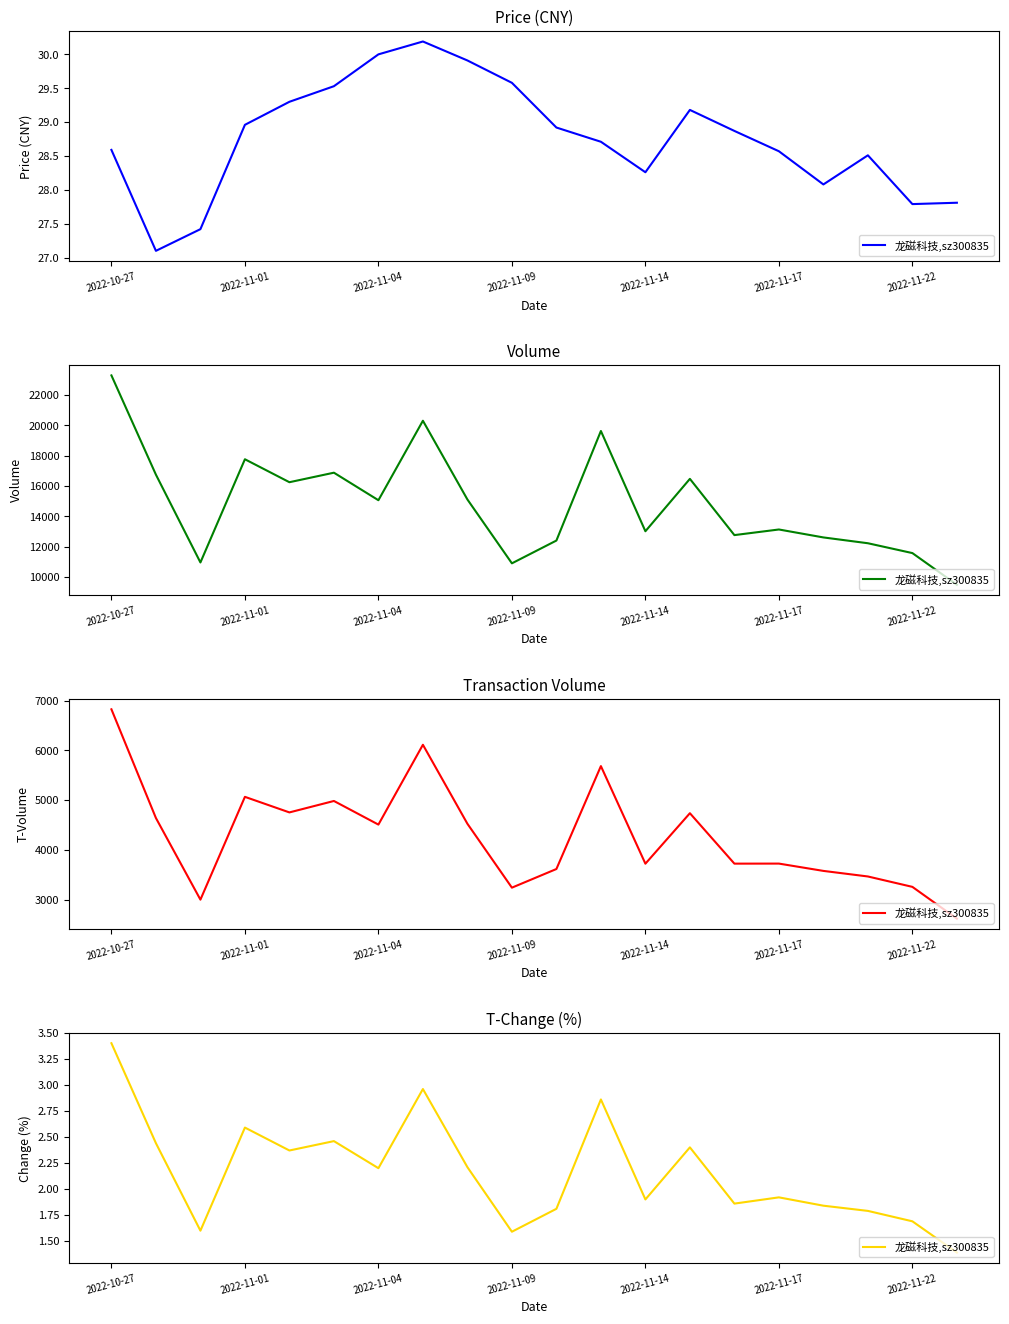

What is the average value of the t_volume series?

4288.6